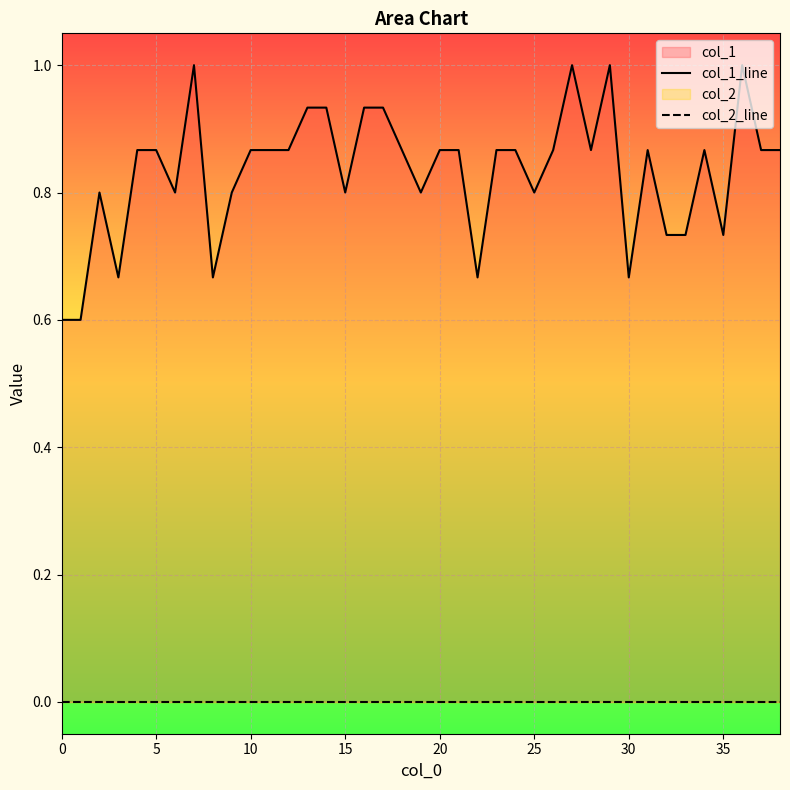

How many lines are shown in the chart?

2